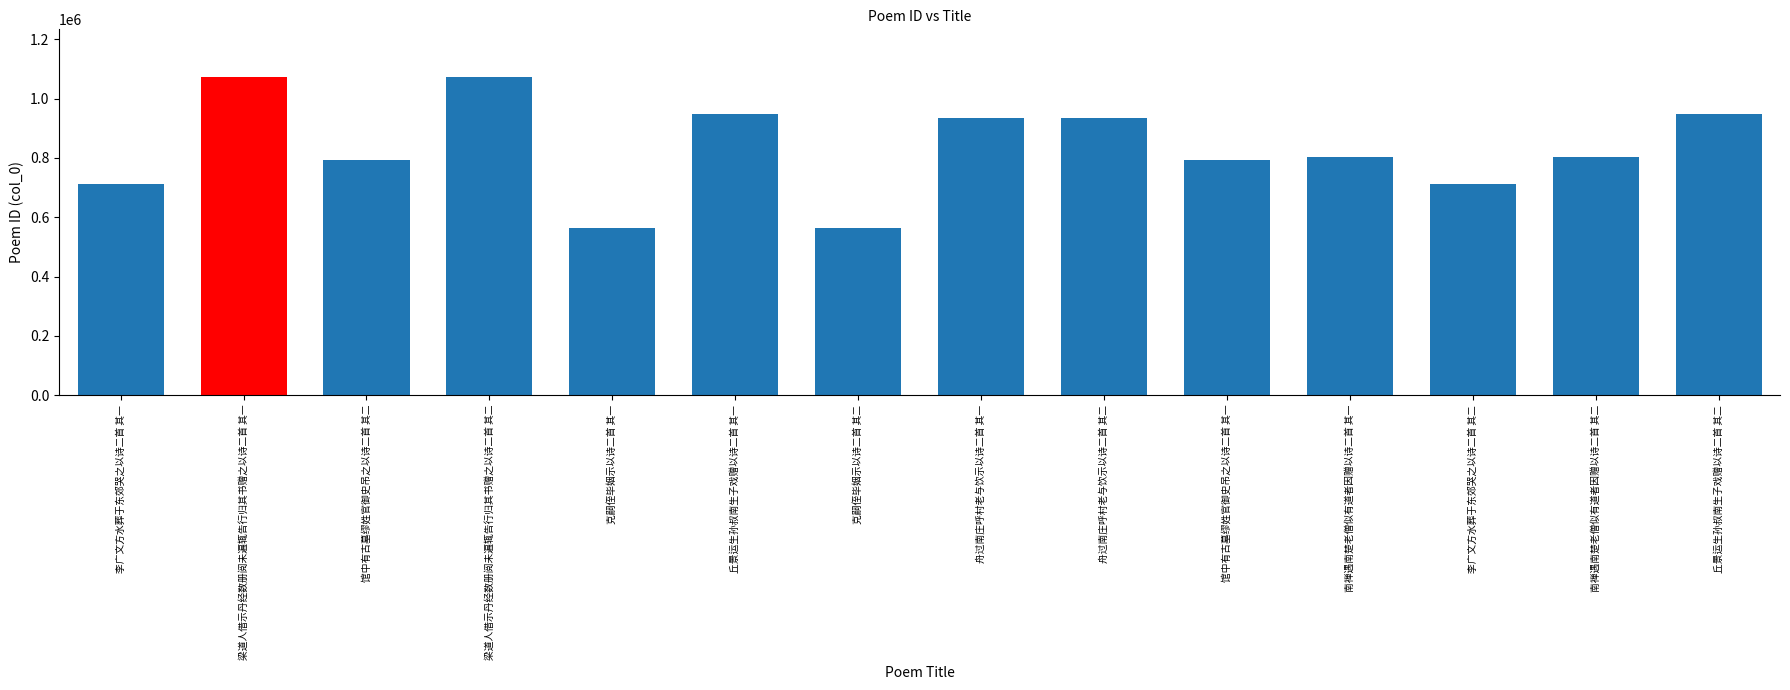

What is the difference between the values at 李广文方水葬于东郊哭之以诗二首 其一 and 南禅遇南楚老僧似有道者因赠以诗二首 其二?

92295